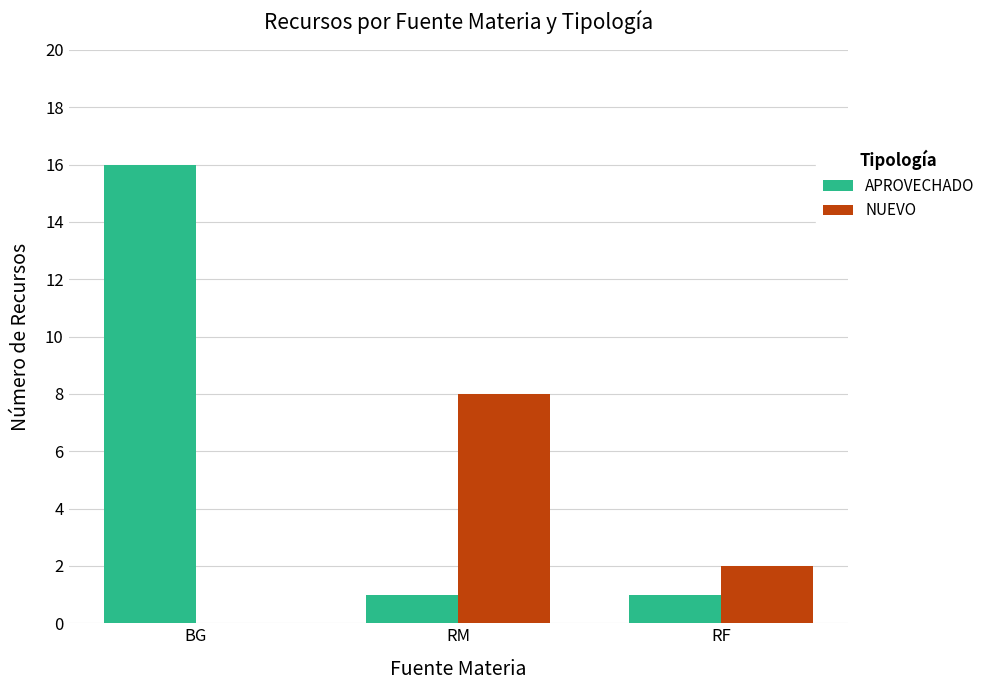

Between BG and RM, which series saw the biggest shift?

APROVECHADO